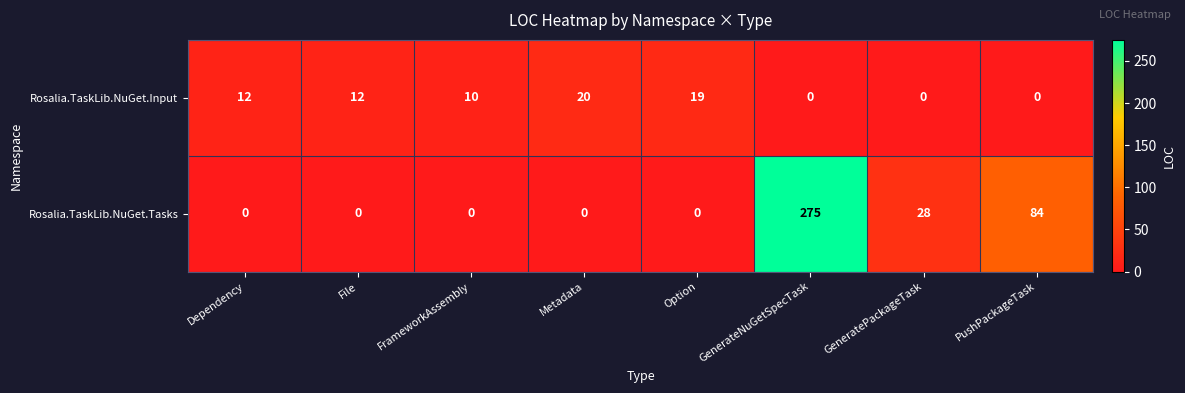

Between GenerateNuGetSpecTask and PushPackageTask, which series saw the biggest shift?

Rosalia.TaskLib.NuGet.Tasks